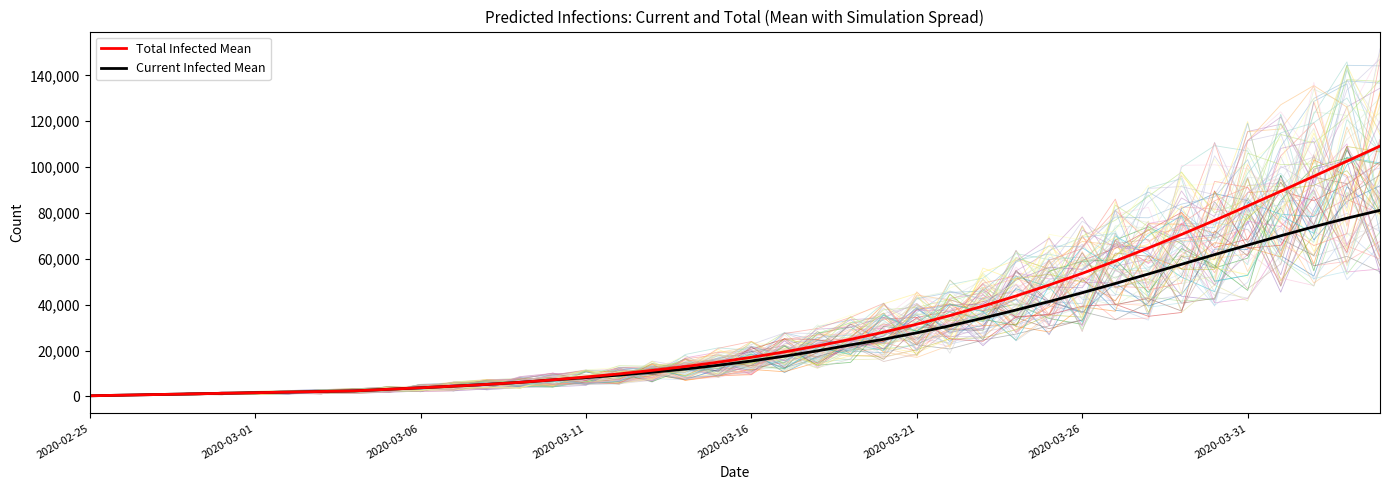

What is the label of the 6th point from the left?

2020-03-01